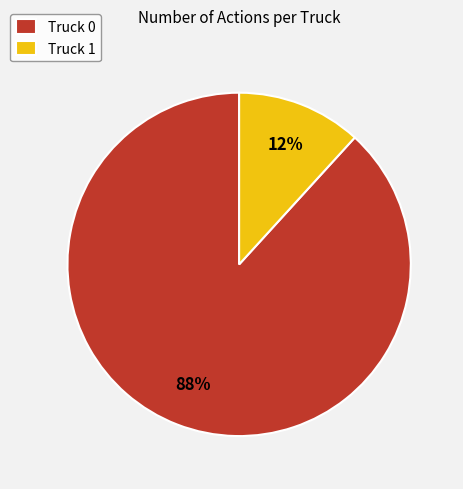

Which slice represents more than half of the pie?

Truck 0